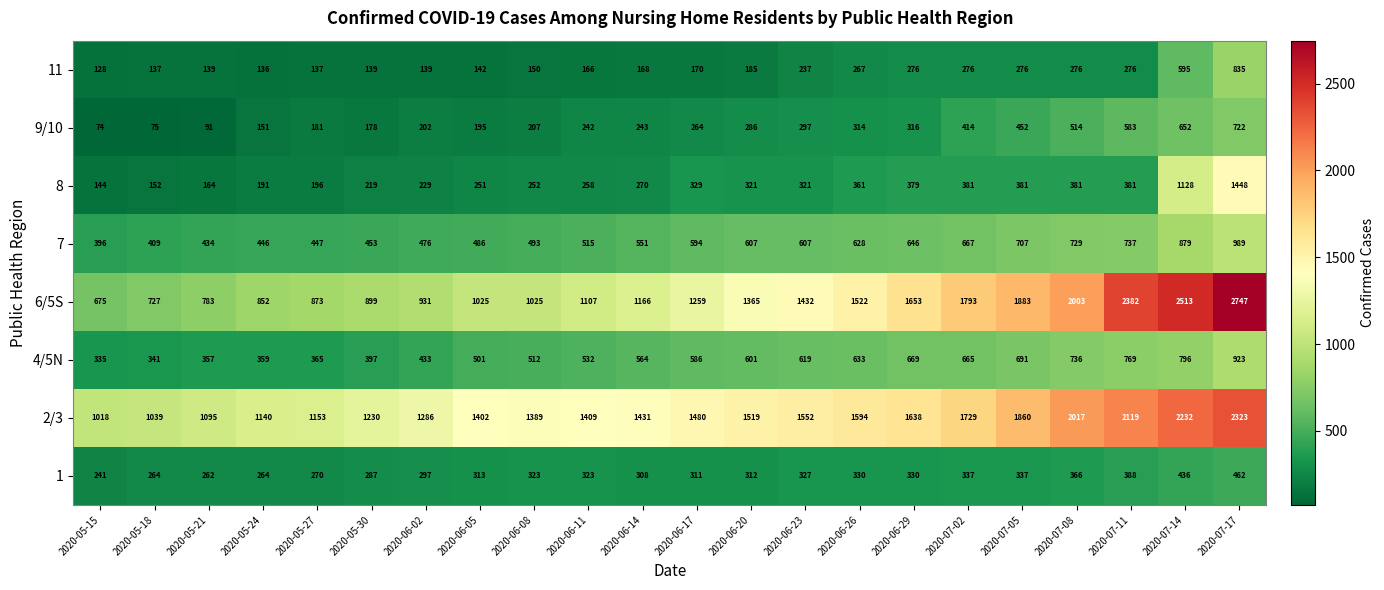

Which series has the largest range (max minus min)?

6/5S